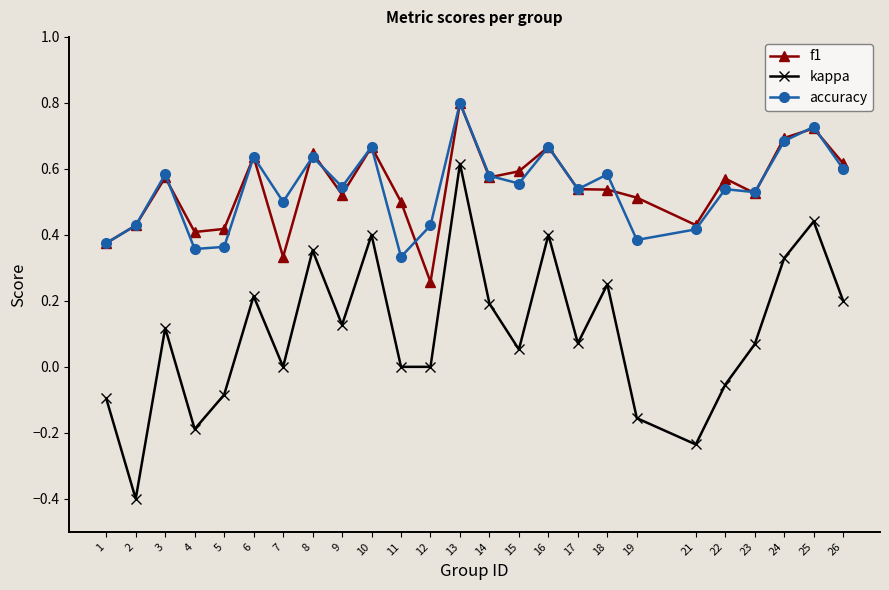

At which category is the sum across all series the highest?

13